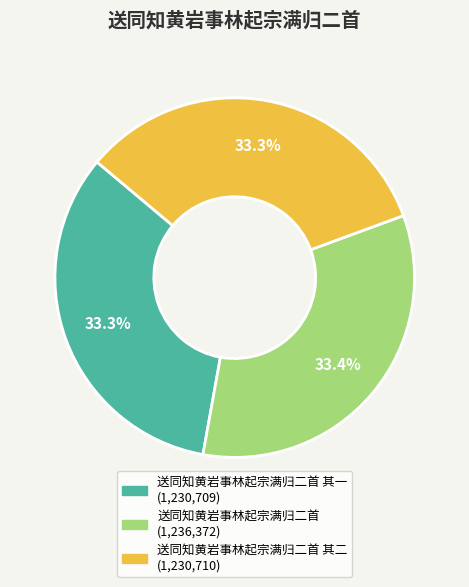

Is there a majority slice in this chart?

No